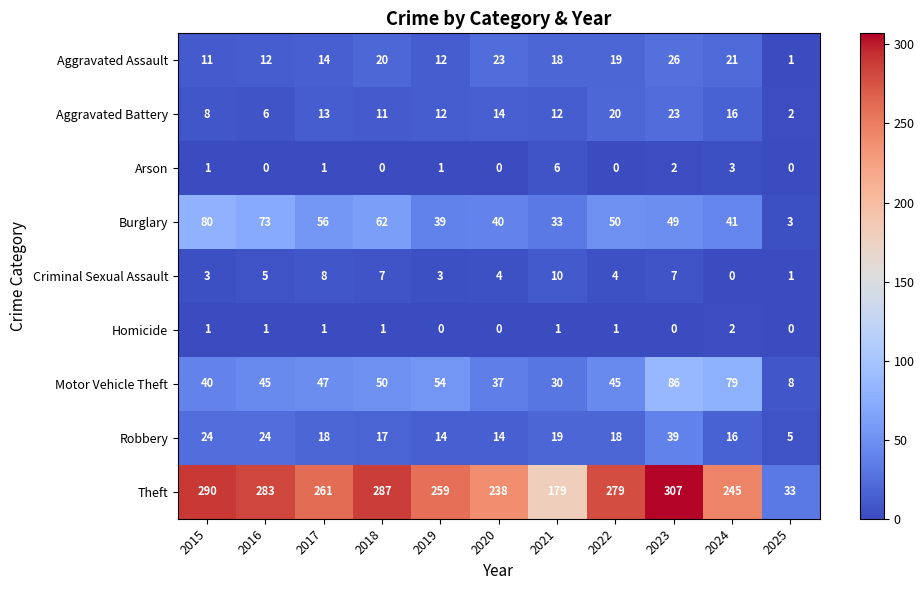

Is it true that Burglary equals 56 at 2017?

True